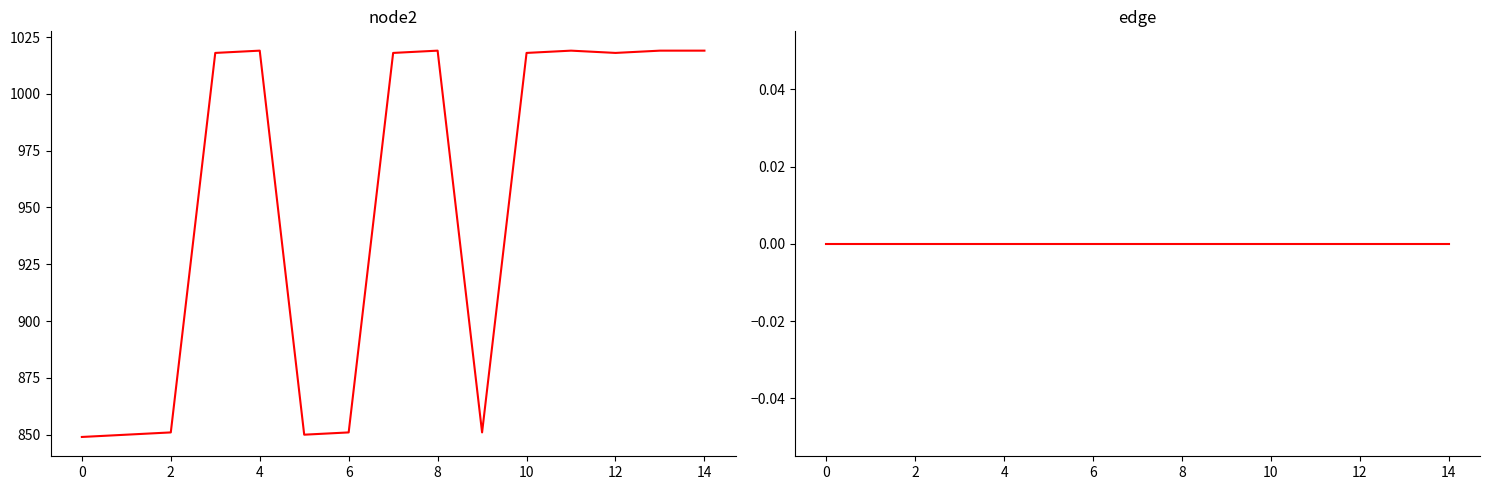

Is it true that node2 equals 1540 at 12?

False